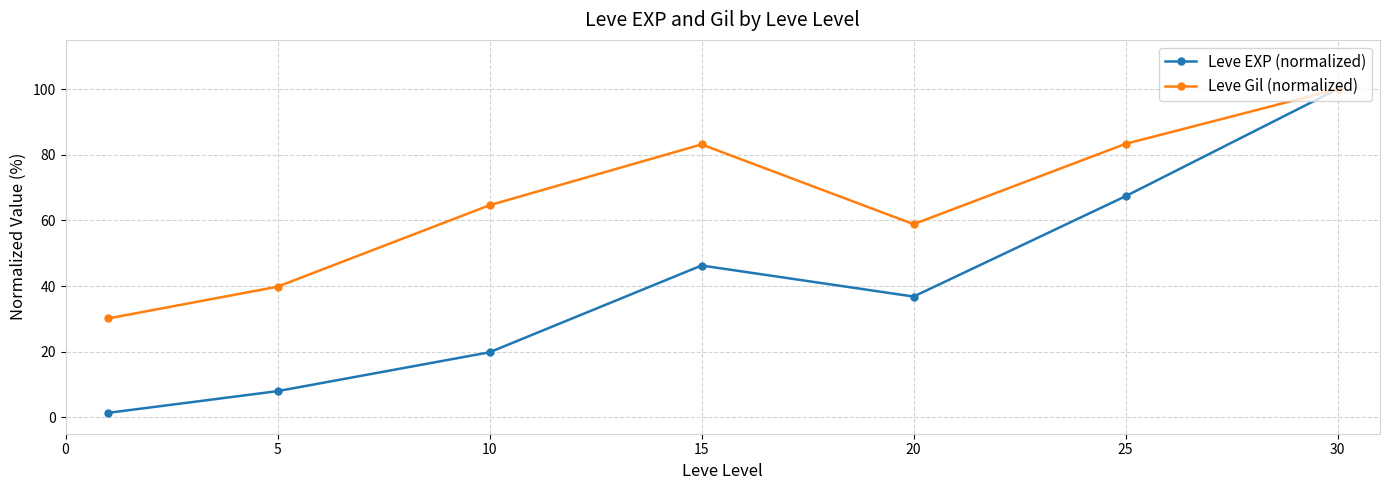

Which series has the largest total across all categories?

Leve Gil (normalized)